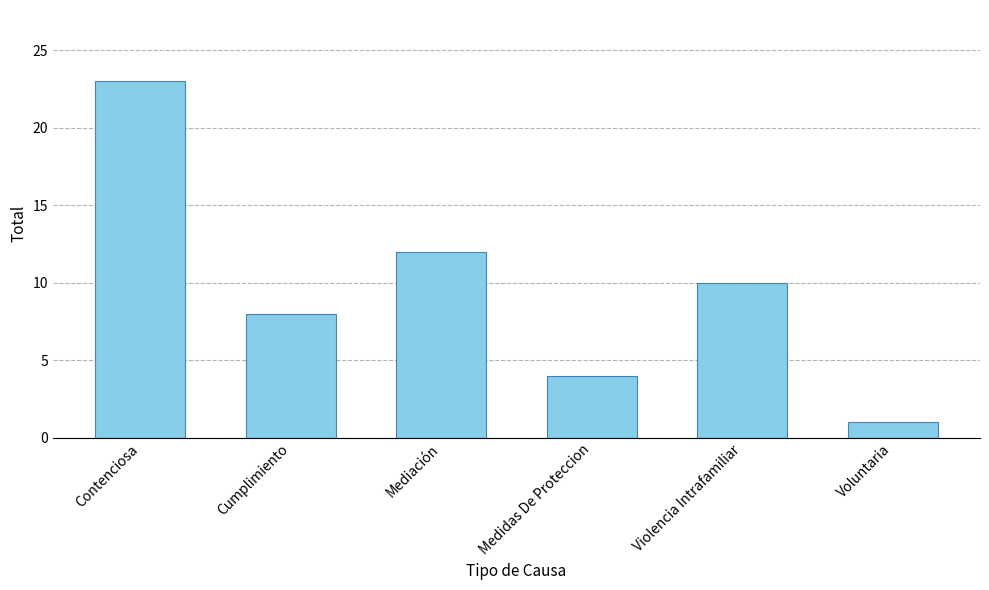

What is the ratio of the value at Medidas De Proteccion to the value at Contenciosa?

0.2